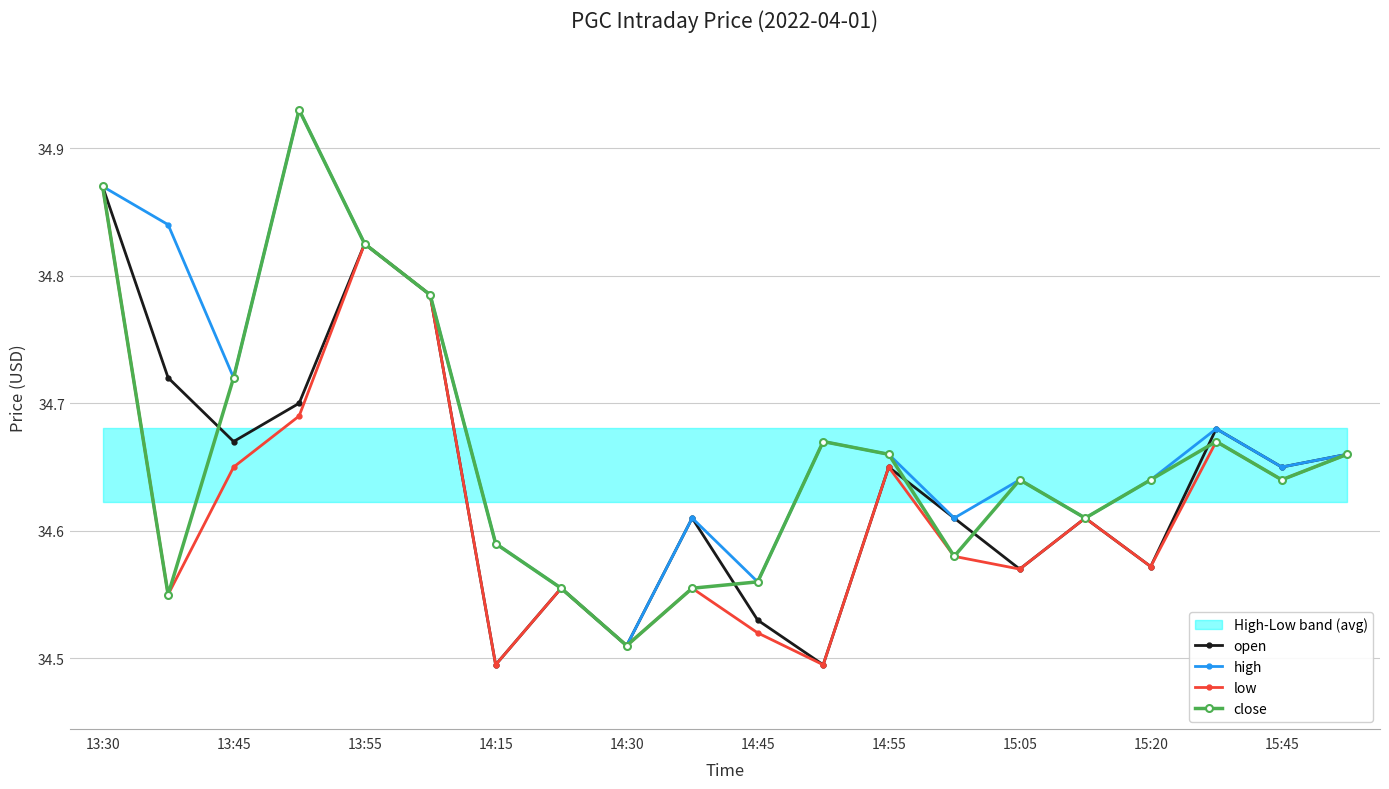

True or false: close has a value of 59.5 at 14:15.

False